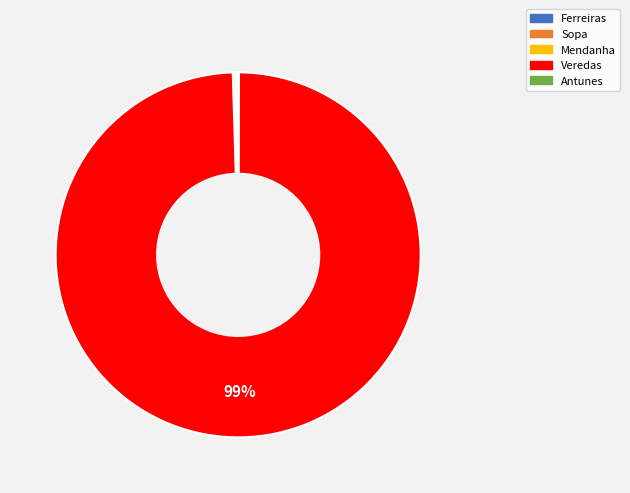

What is the majority slice?

Veredas